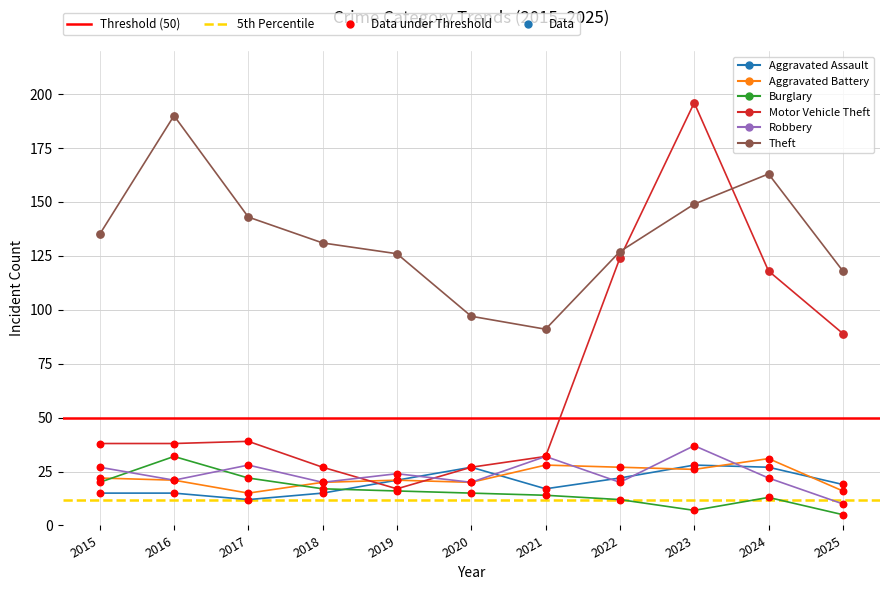

Which series has the largest total across all categories?

Threshold (50)